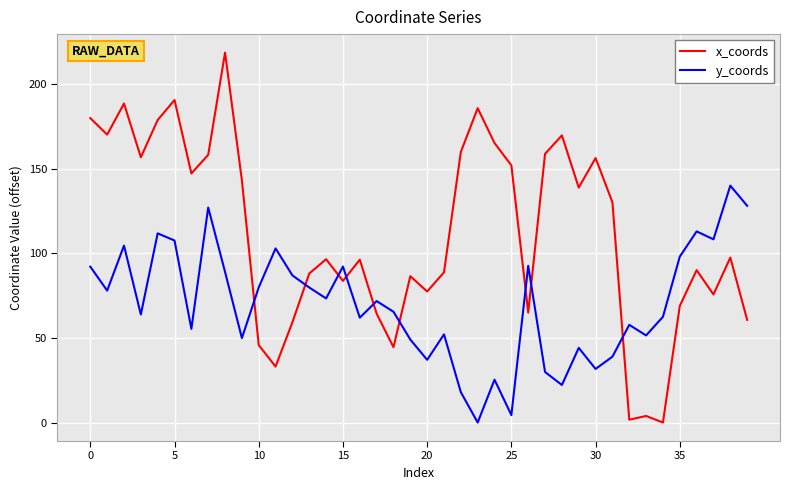

How many intersections are there between x_coords and y_coords?

9